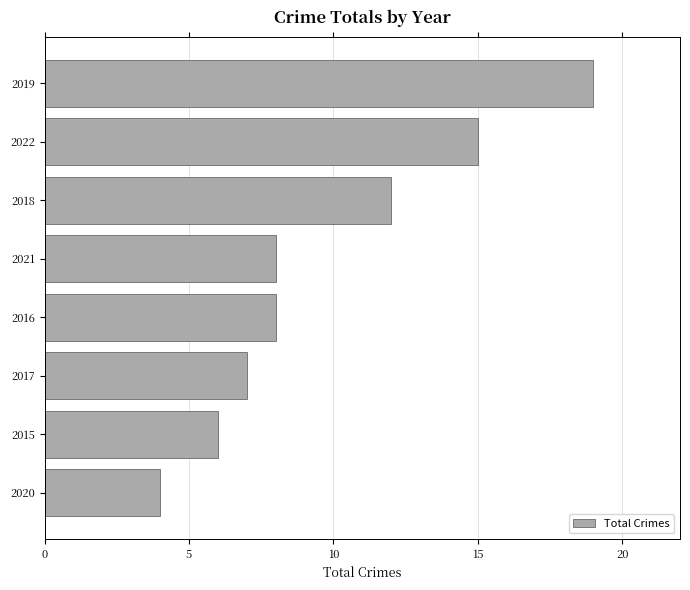

How many data points does each series have?

8